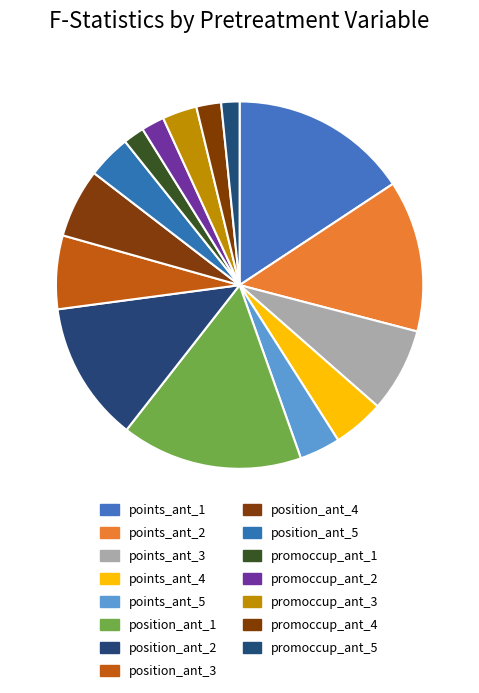

Which category has the biggest portion of the pie?

position_ant_1